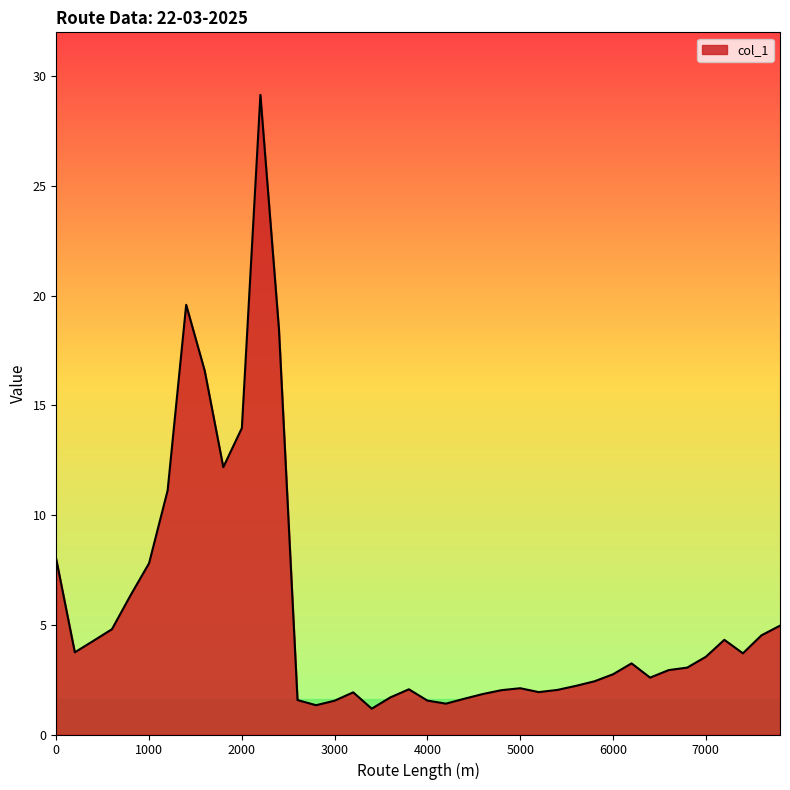

What is the minimum value shown in the chart?

1.2